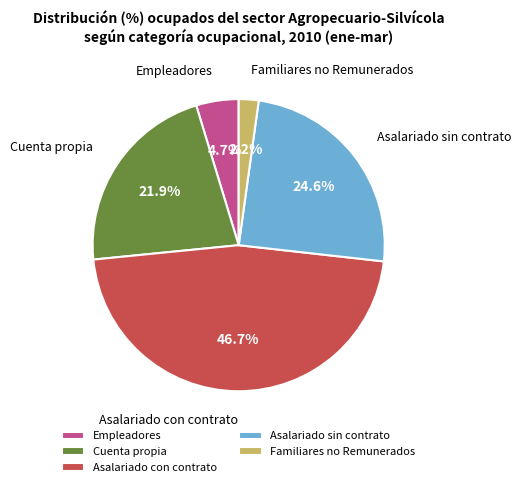

What percentage is the Cuenta propia slice, to the nearest percent?

22%